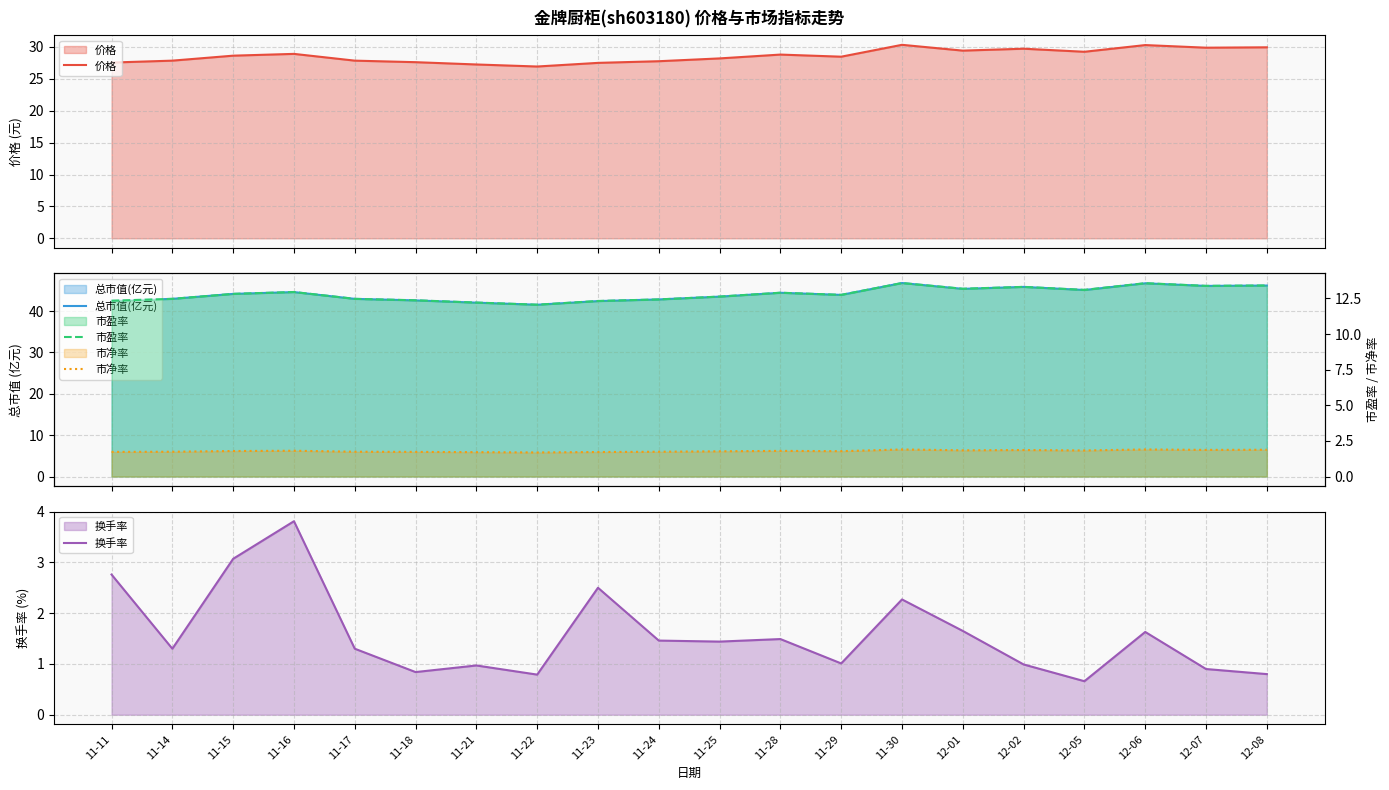

True or false: 换手率 has more than 0 interior local peaks.

True